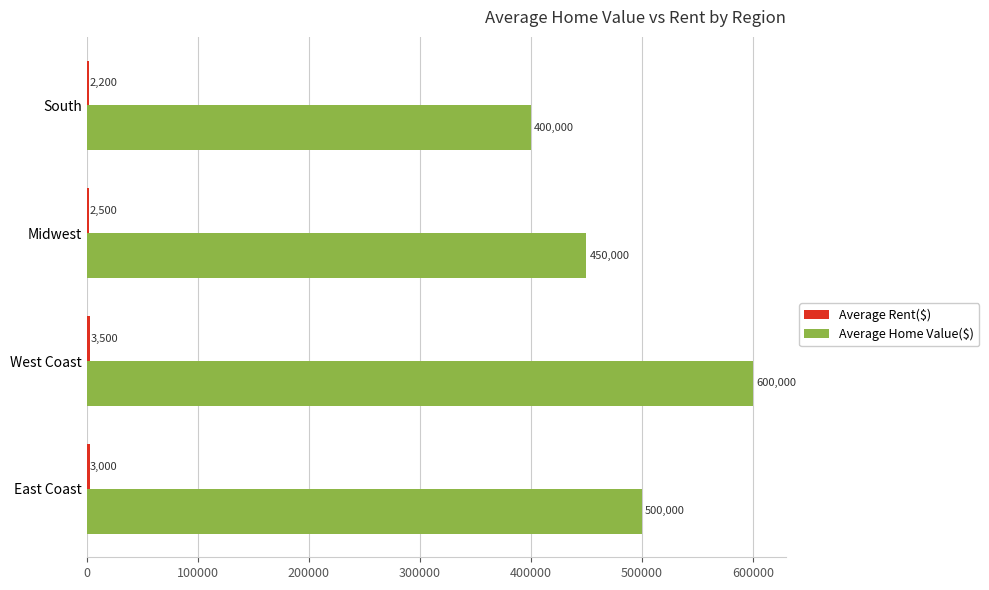

What is the difference between the maximum and minimum values in the Average Home Value($) series?

200000